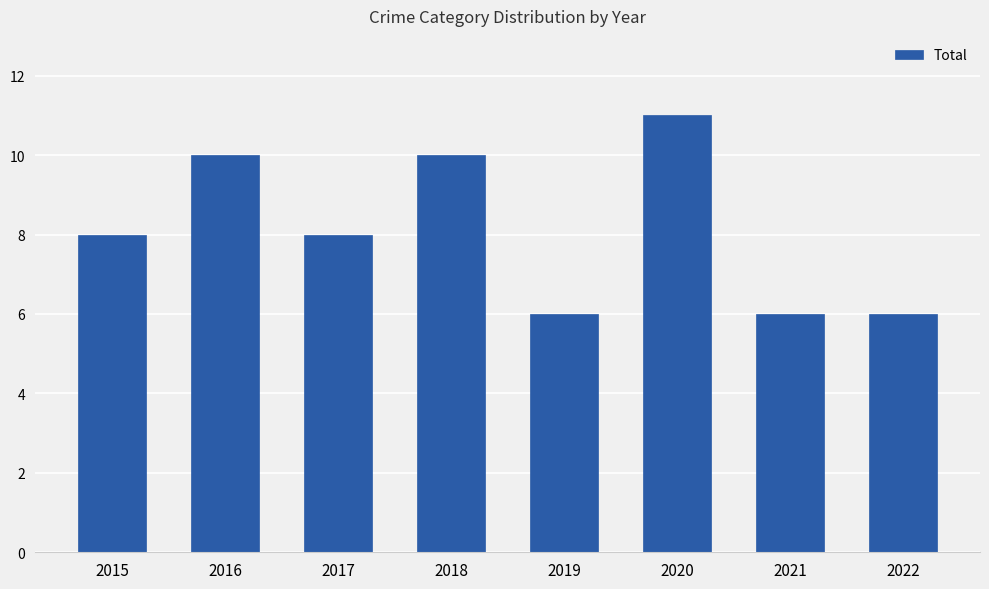

What is the sum of the values at 2022 and 2015?

14